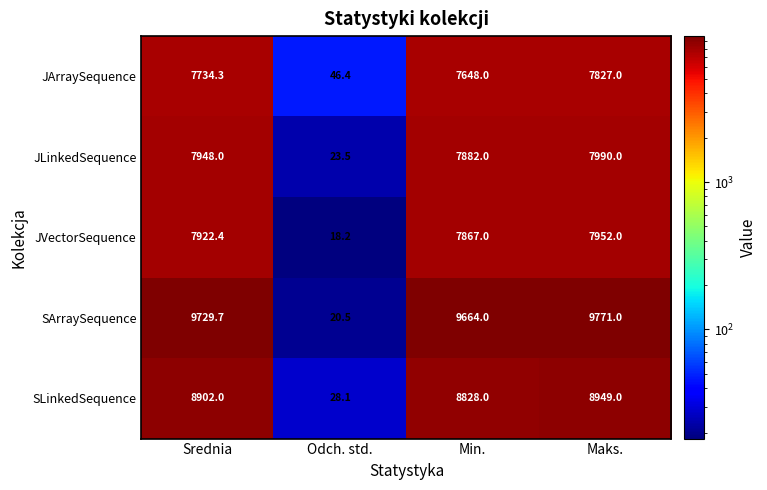

What is the sum of all JLinkedSequence values?

23843.5